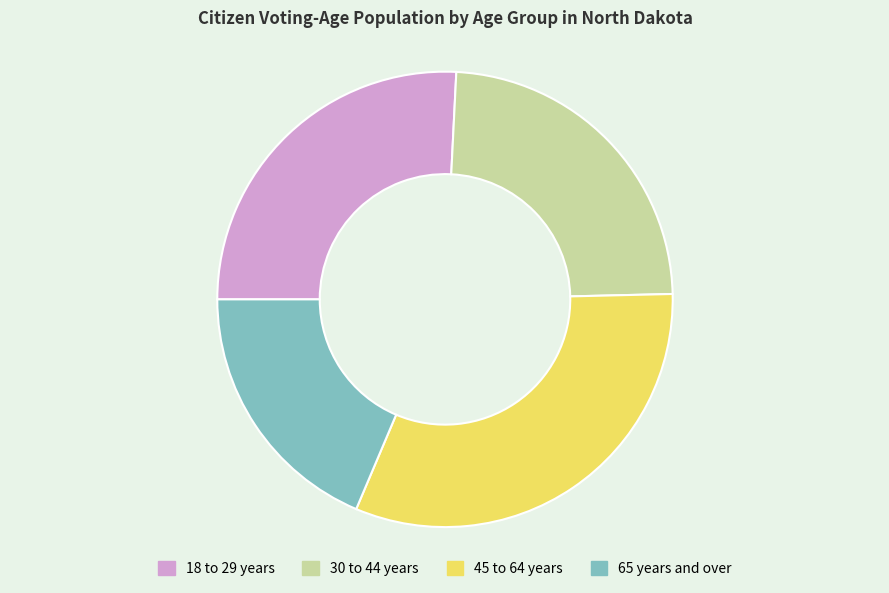

Approximately how many times larger is the value at 30 to 44 years compared to 18 to 29 years?

0.9